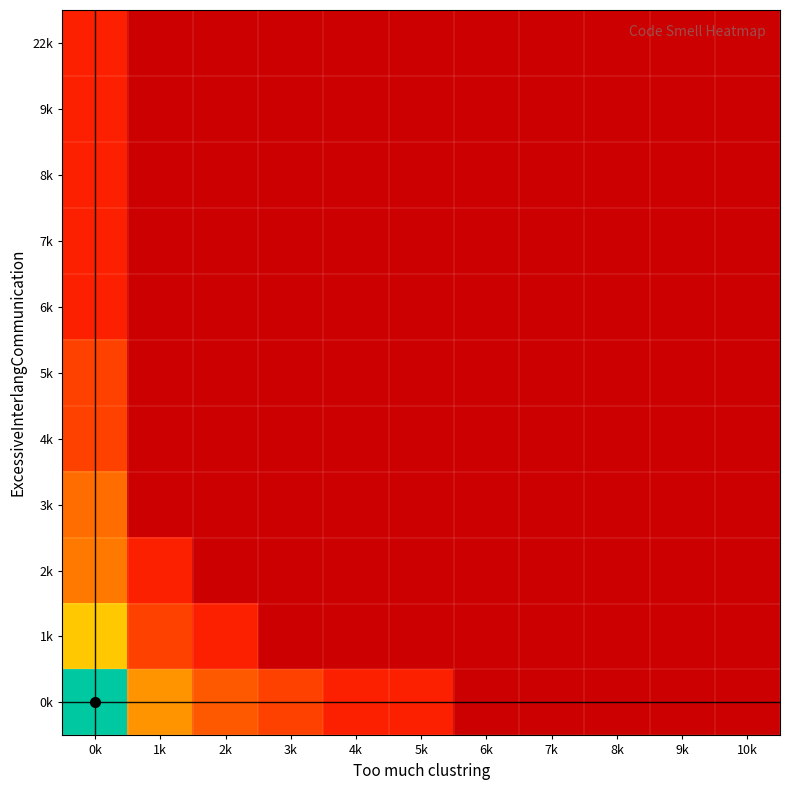

Which has a higher value, 10k or 0k?

0k